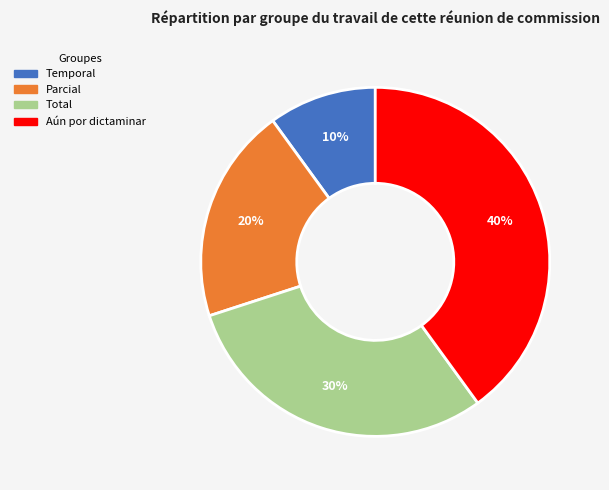

What is the ratio of the value at Aún por dictaminar to the value at Temporal?

4.0